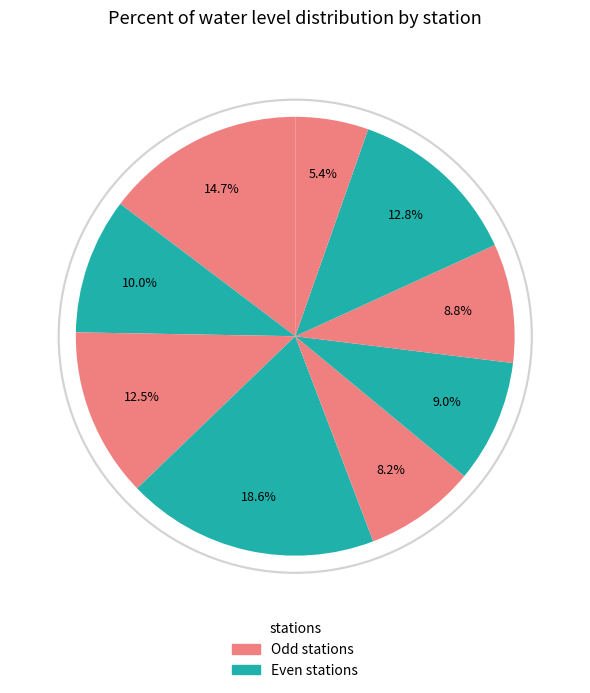

True or false: Annukkur accounts for 1% of the total.

False